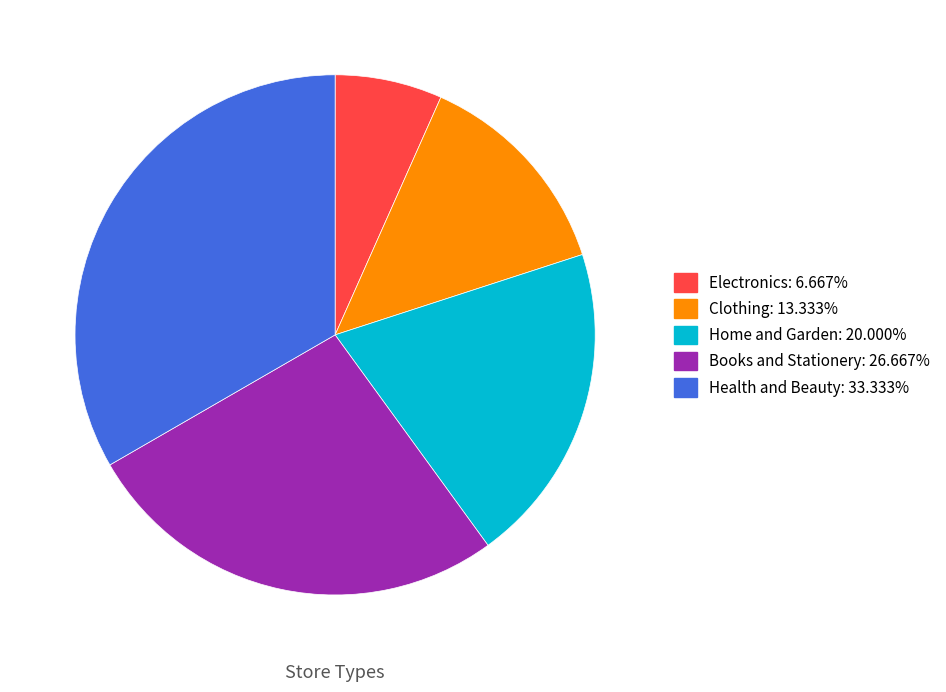

How many slices are in this pie chart?

5